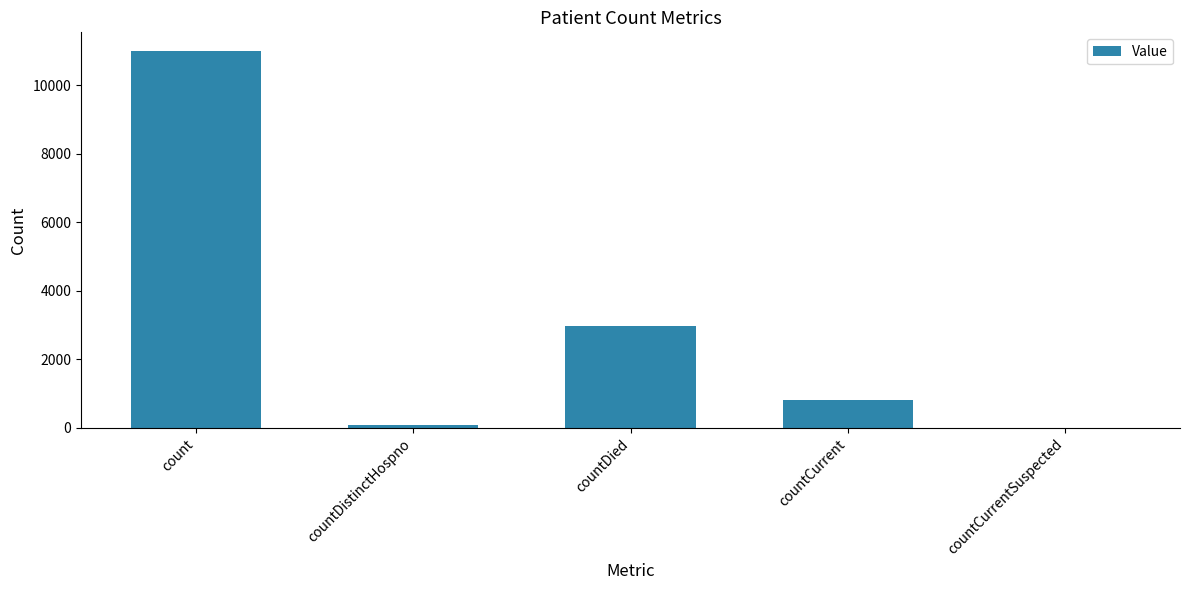

The value at countCurrentSuspected is 0. True or false?

True